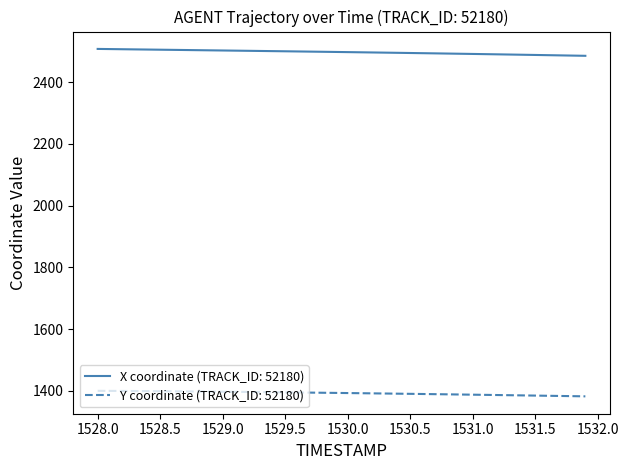

What is the lowest value of the X coordinate (TRACK_ID: 52180) series?

2485.7